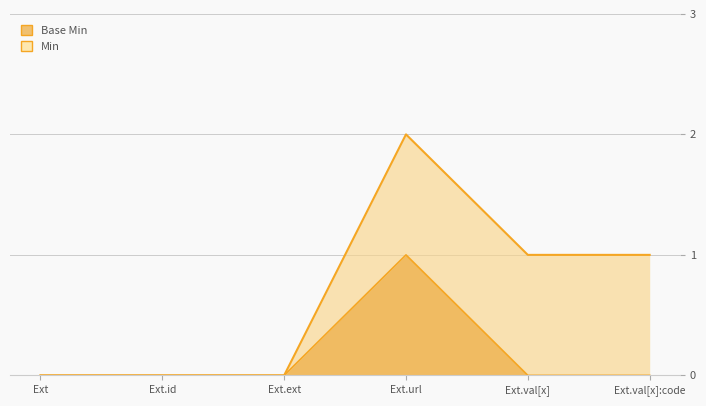

True or false: the data has more than 0 interior local peaks.

True